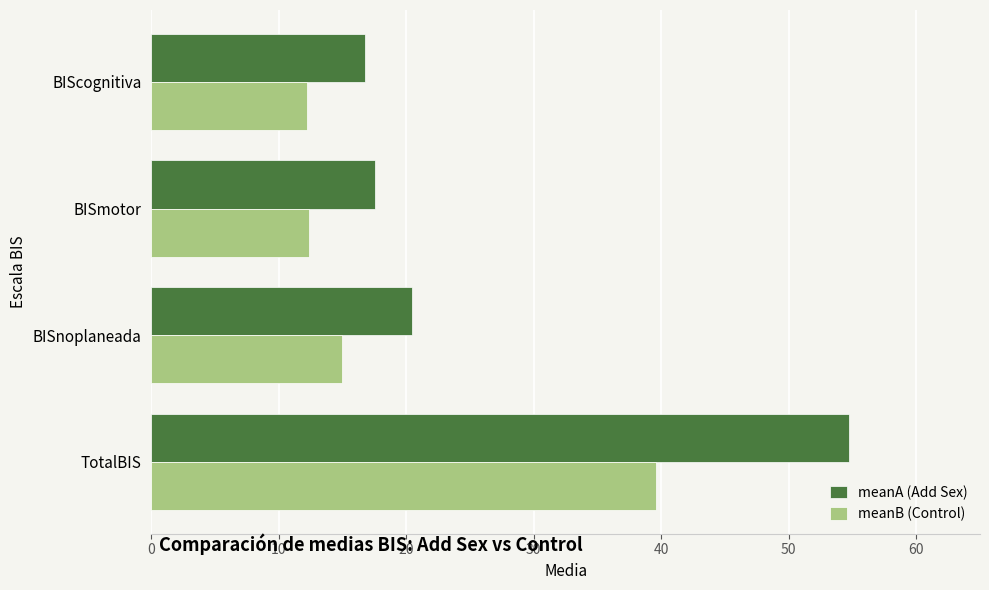

Rank the series by their average value, from lowest to highest.

meanB (Control), meanA (Add Sex)